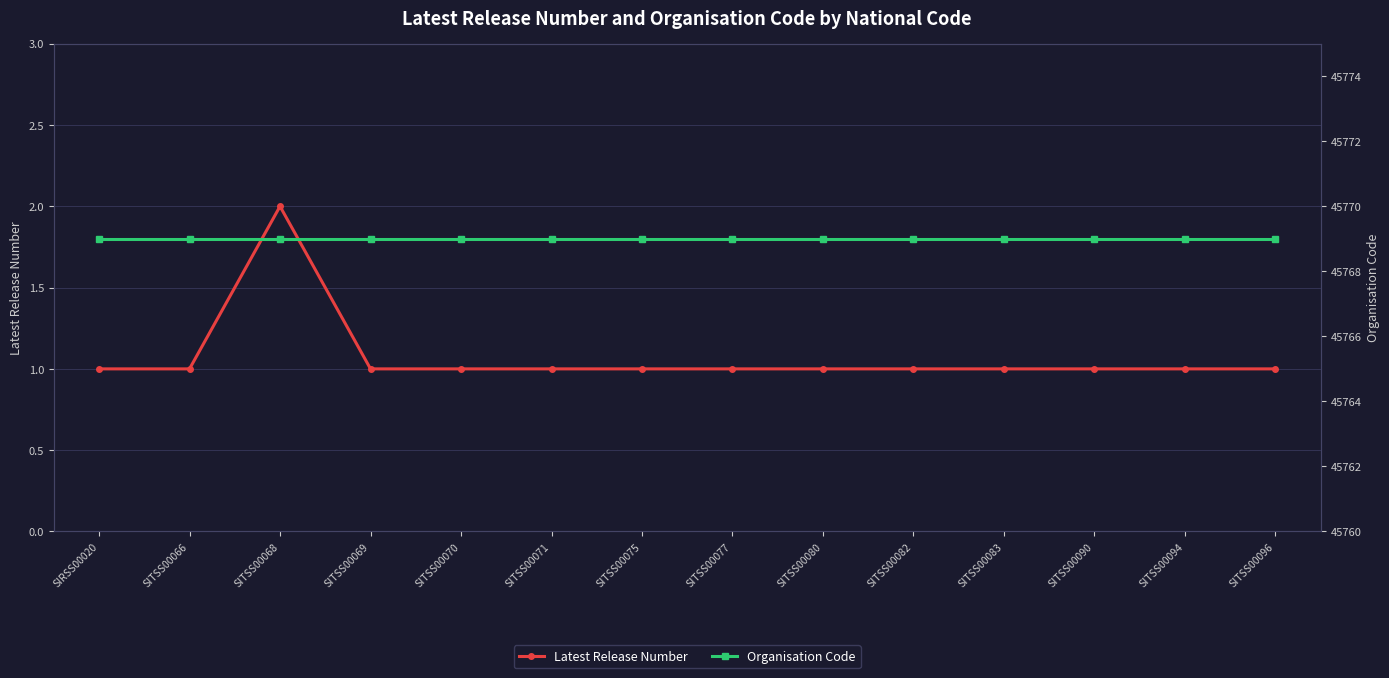

List the labels in order of Organisation Code value, smallest first.

SIRSS00020, SITSS00066, SITSS00068, SITSS00069, SITSS00070, SITSS00071, SITSS00075, SITSS00077, SITSS00080, SITSS00082, SITSS00083, SITSS00090, SITSS00094, SITSS00096